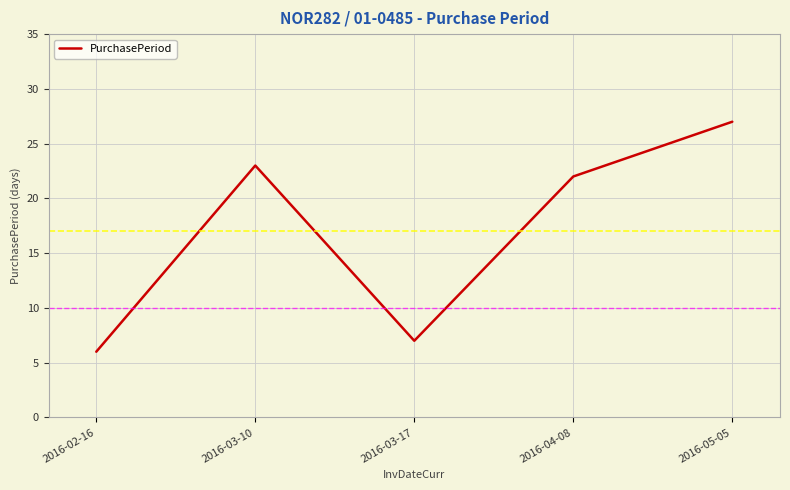

Which category has the highest value across all series?

2016-05-05